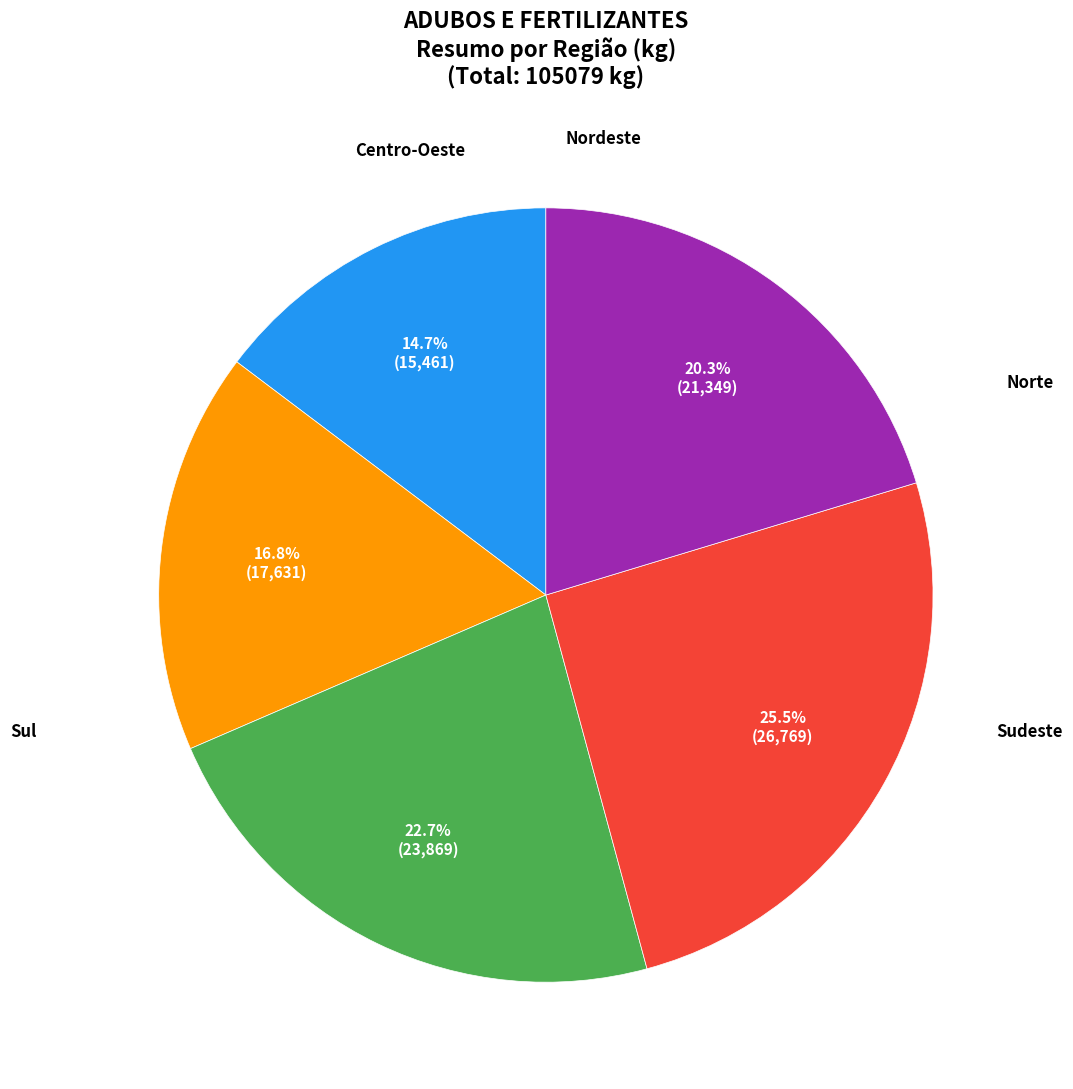

Is there any slice that represents more than half of the pie?

No